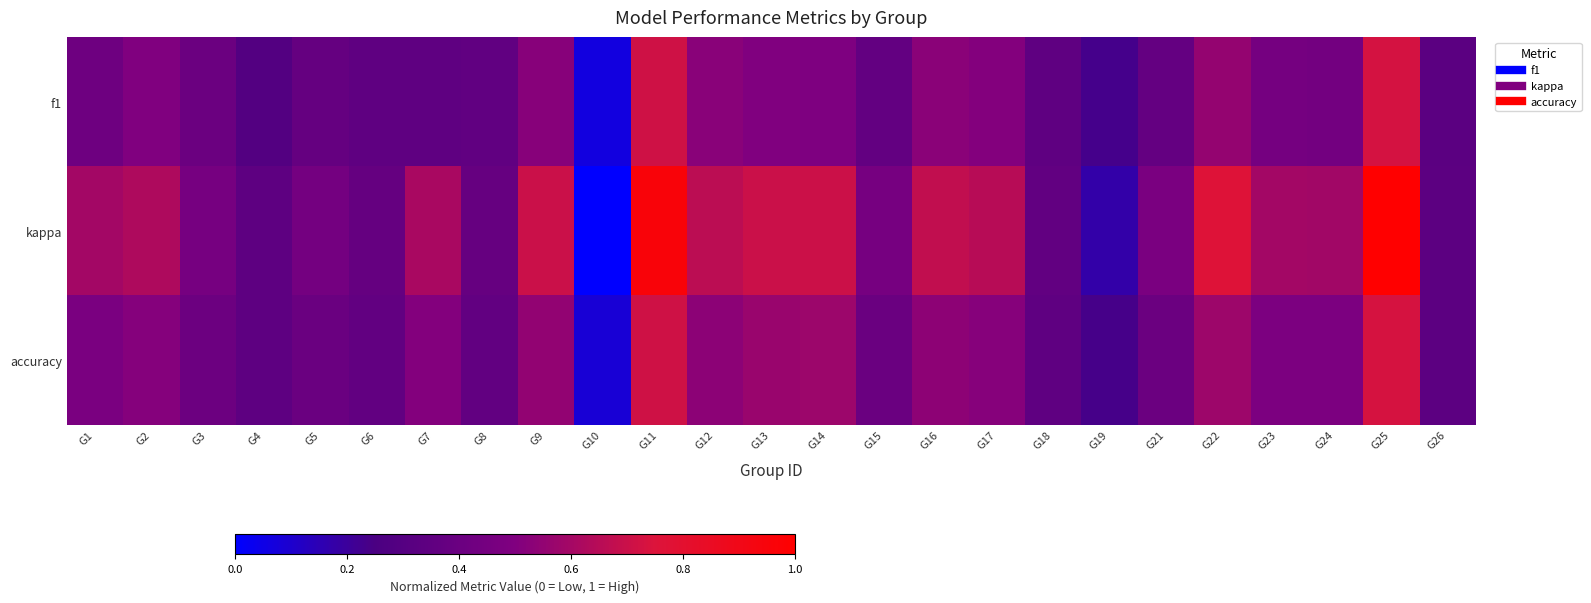

At G25, list the series in order from smallest to largest.

f1, accuracy, kappa